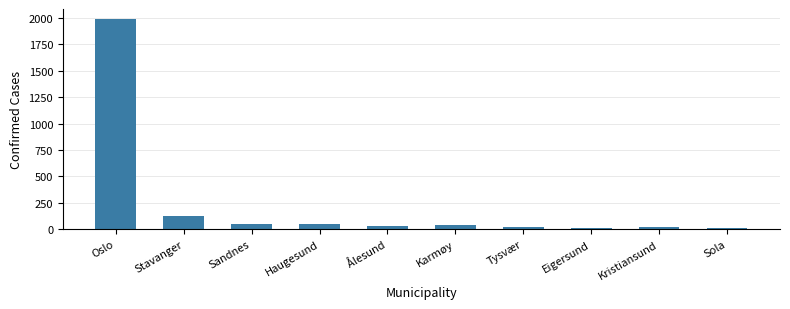

What is the difference between the second highest and minimum values?

112